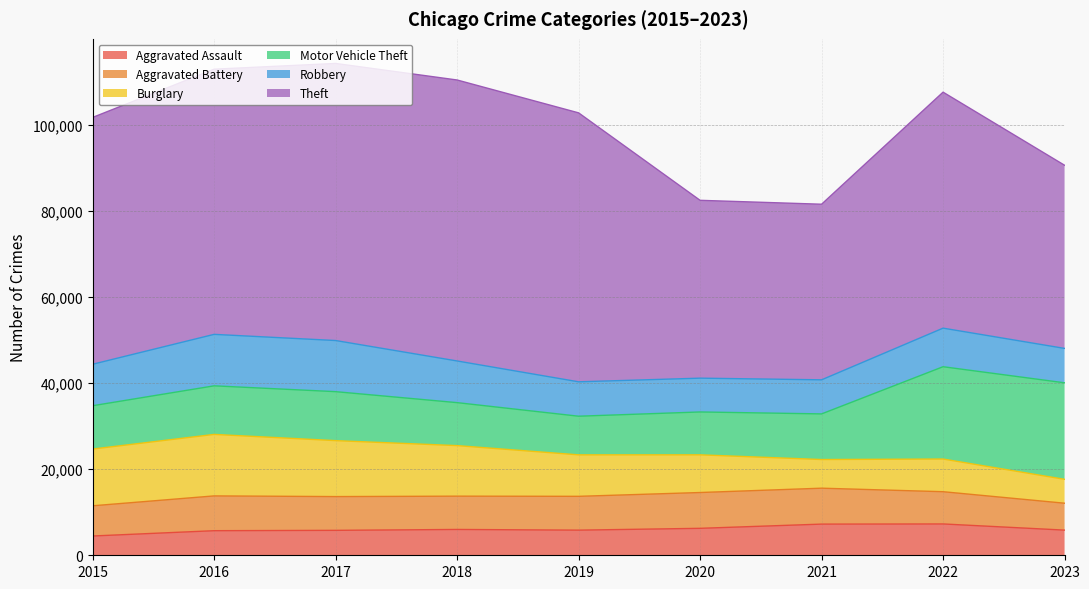

Rank the categories by Theft value from highest to lowest.

2018, 2017, 2019, 2016, 2015, 2022, 2023, 2020, 2021